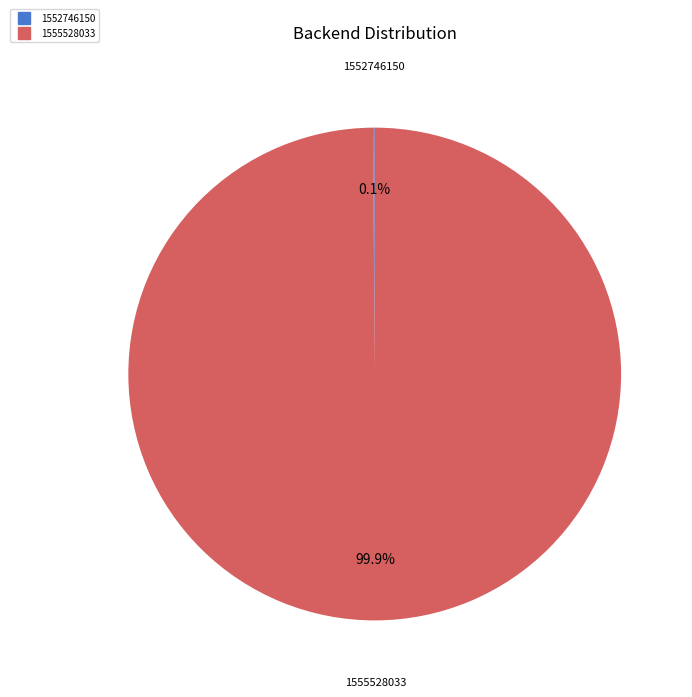

To the nearest percent, what percentage of the pie is 1555528033?

100%